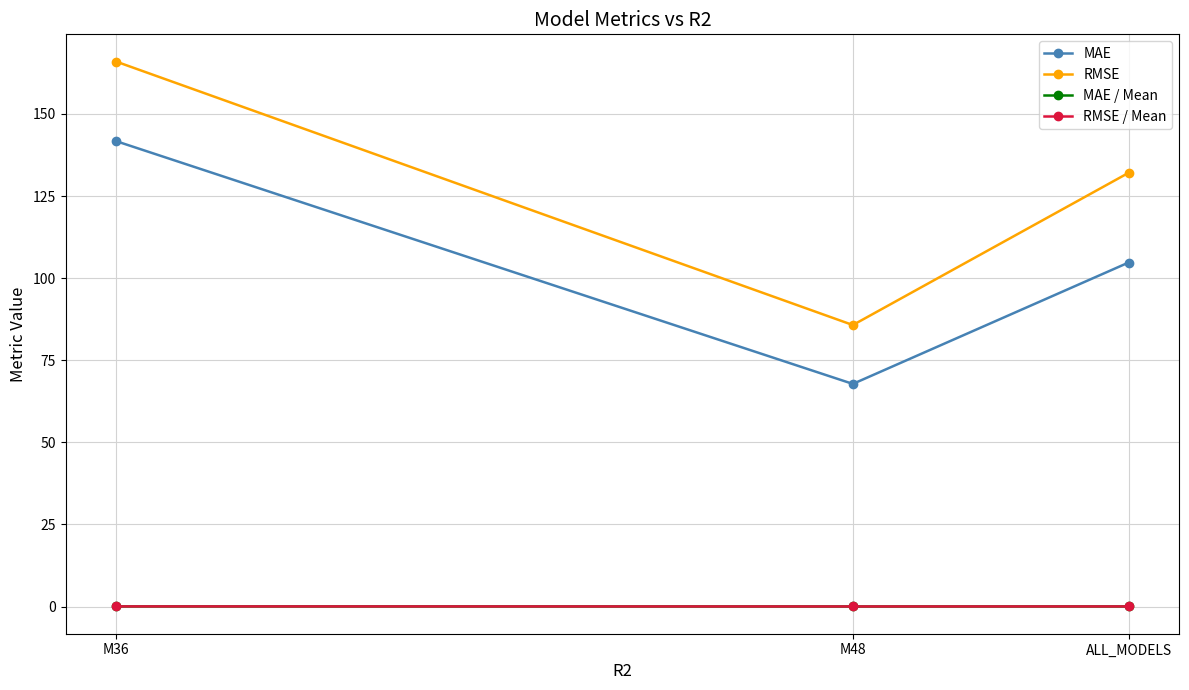

What is the sum of the RMSE values at M48 and ALL_MODELS?

217.8